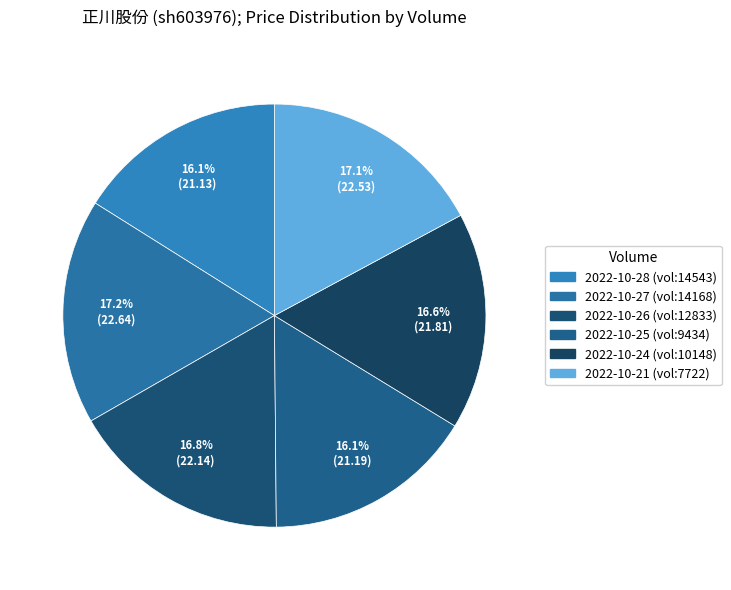

How many slices are in this pie chart?

6